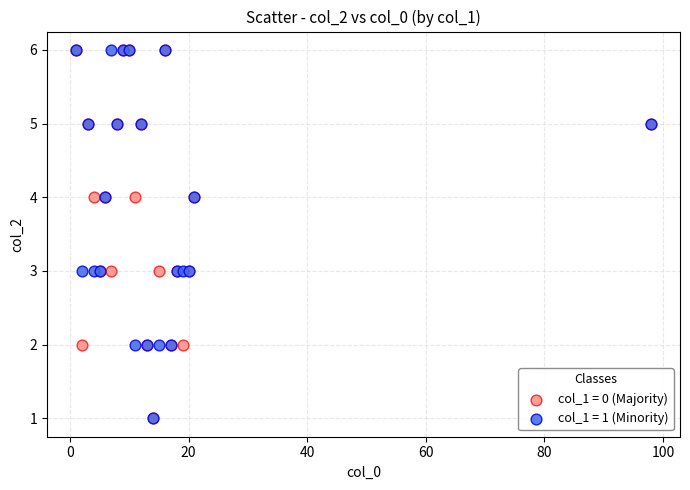

What are all the series names shown in the legend?

col_1 = 0 (Majority), col_1 = 1 (Minority)